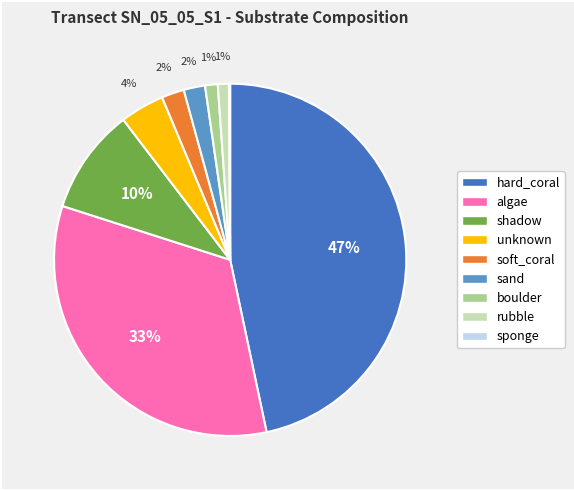

Do boulder and unknown together represent more than half of the pie?

No